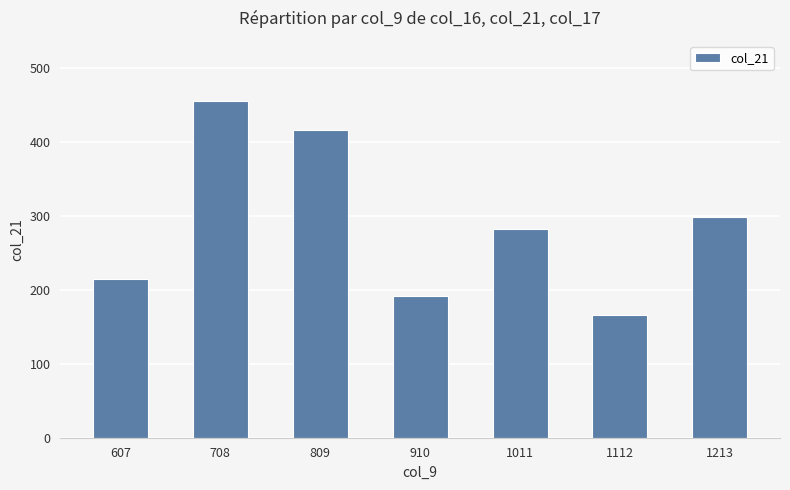

What is the difference between the second highest and second lowest values?

223.6